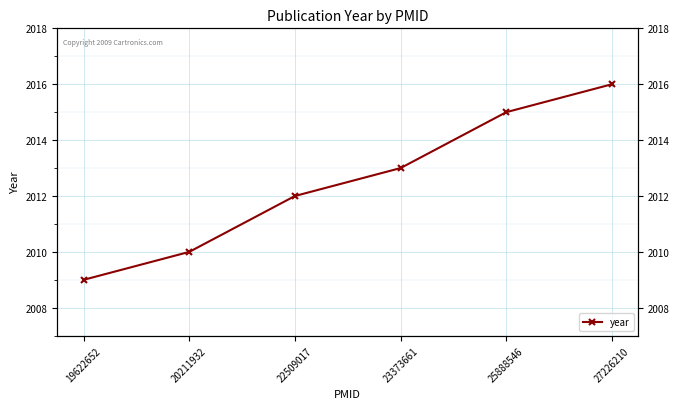

At which label does the data first exceed 2013?

25888546